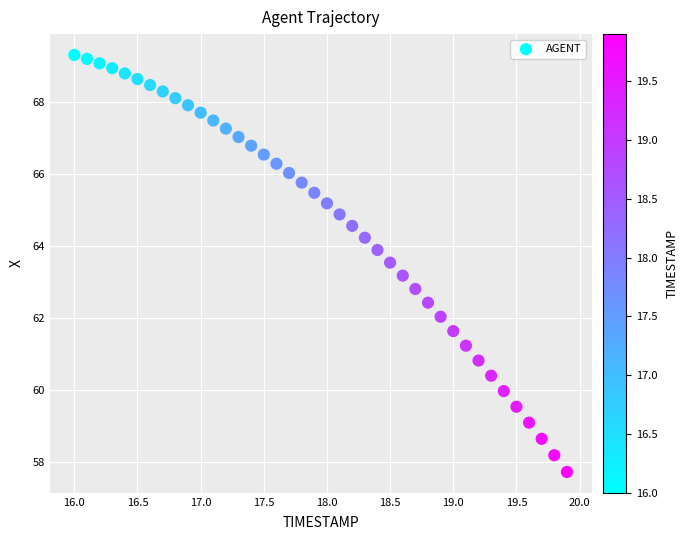

What is the range of Y values (max minus min)?

11.6